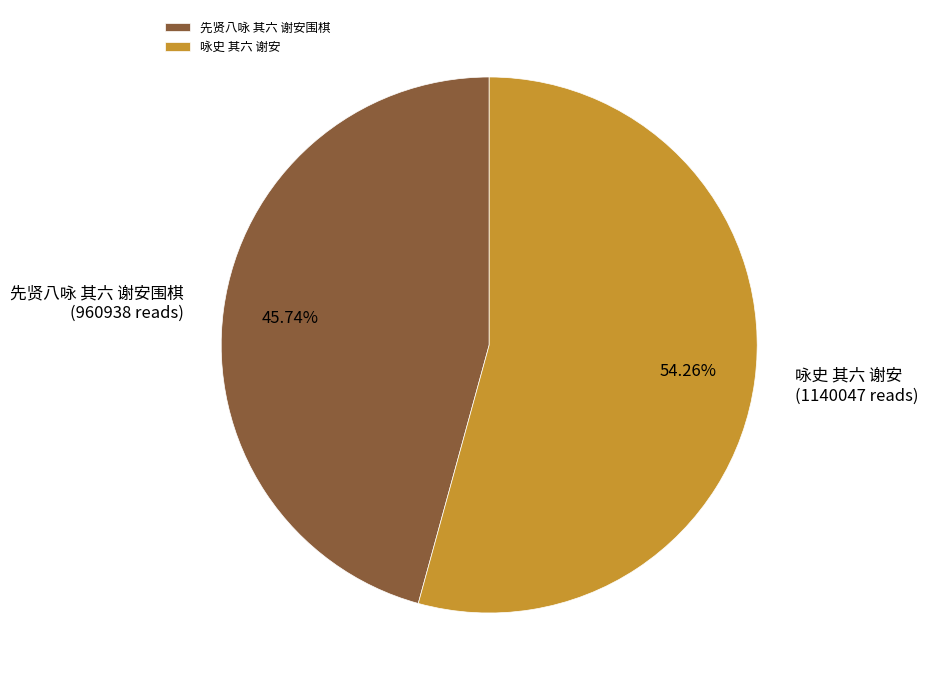

What is the smallest slice in the pie chart?

先贤八咏 其六 谢安围棋